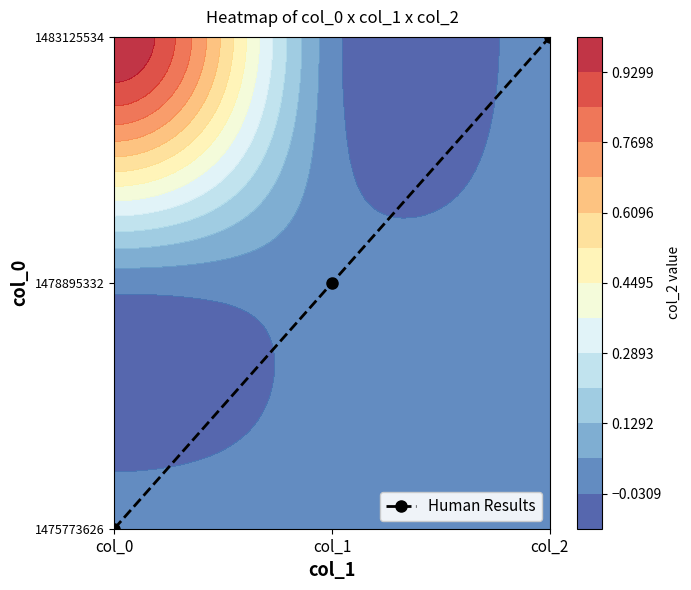

What is the difference between the values at col_2 and col_0?

2